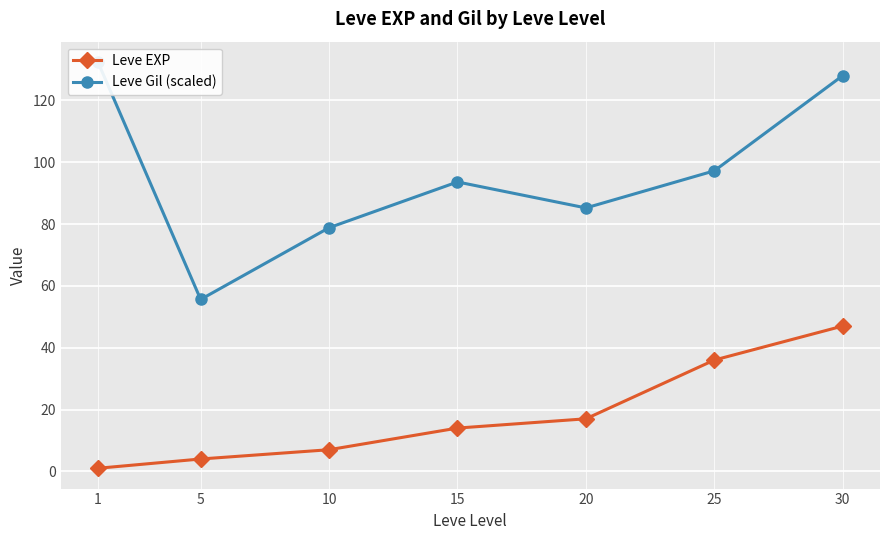

How many lines are shown in the chart?

2